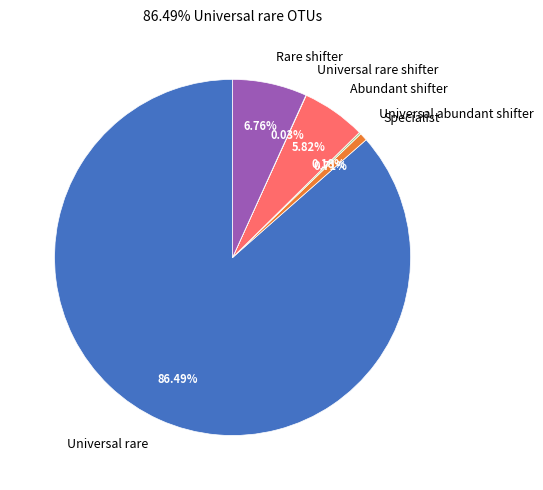

Is the sum of Universal rare and Abundant shifter greater than half?

Yes